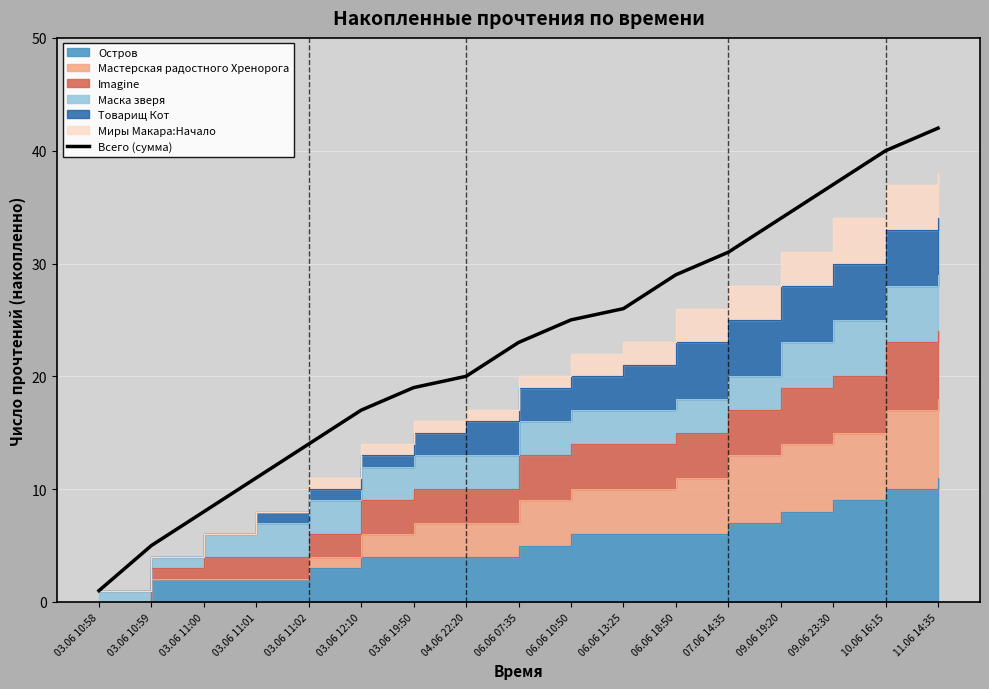

Reading left to right, transcribe all the data shown in this chart.

1	5	8	11	14	17	19	20	23	25	26	29	31	34	37	40	42